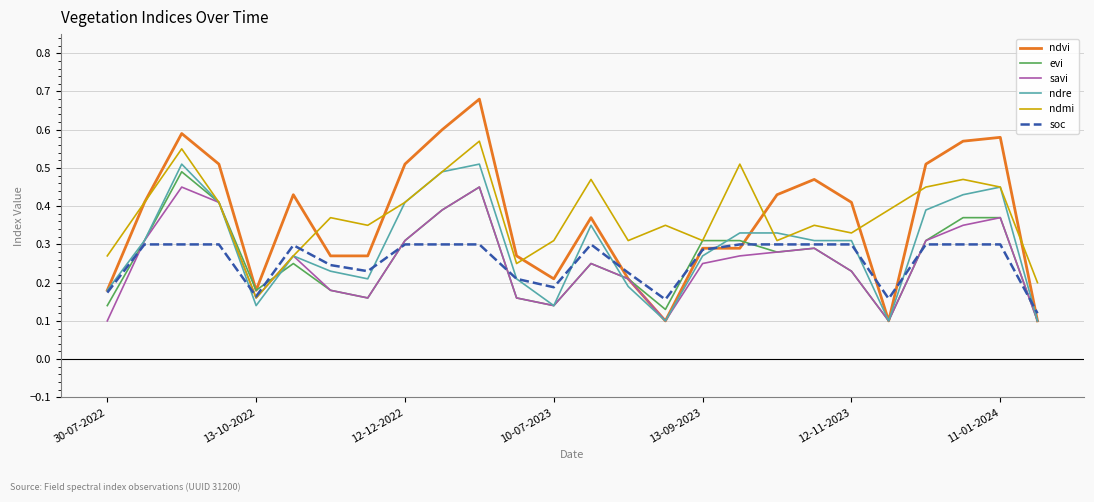

True or false: evi and soc intersect in this chart.

True